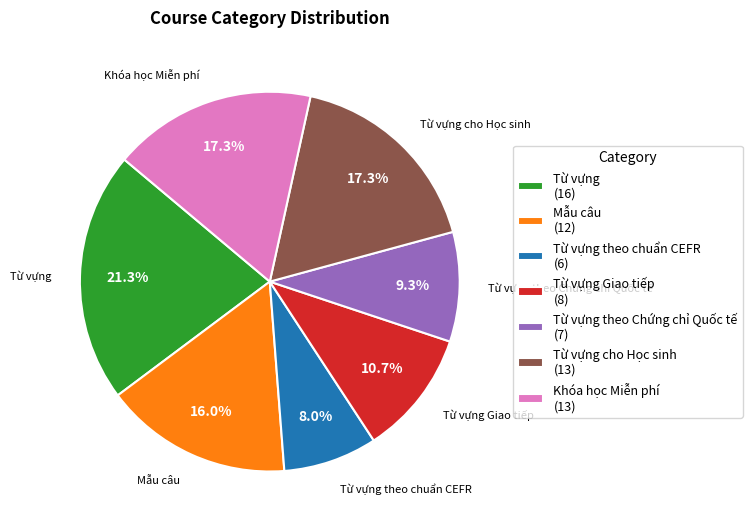

What percentage is NOT represented by Mẫu câu (12)?

84.0%